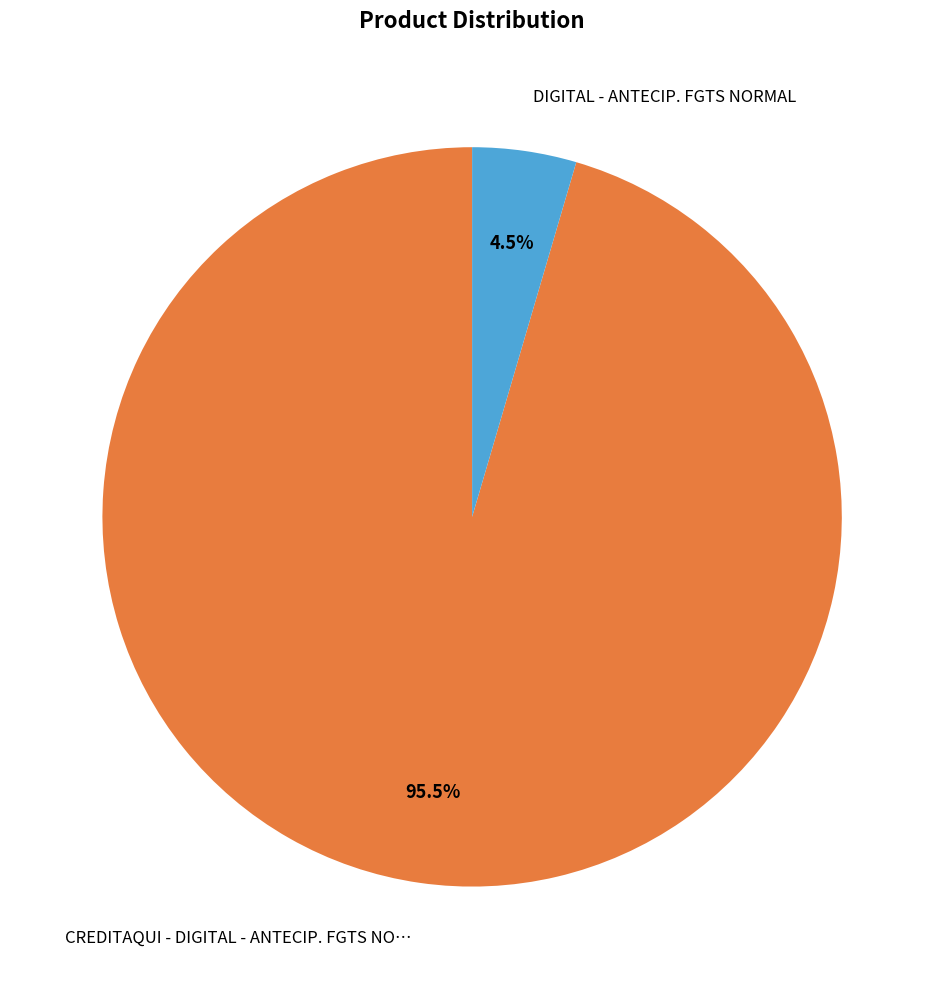

Is there a majority slice in this chart?

Yes